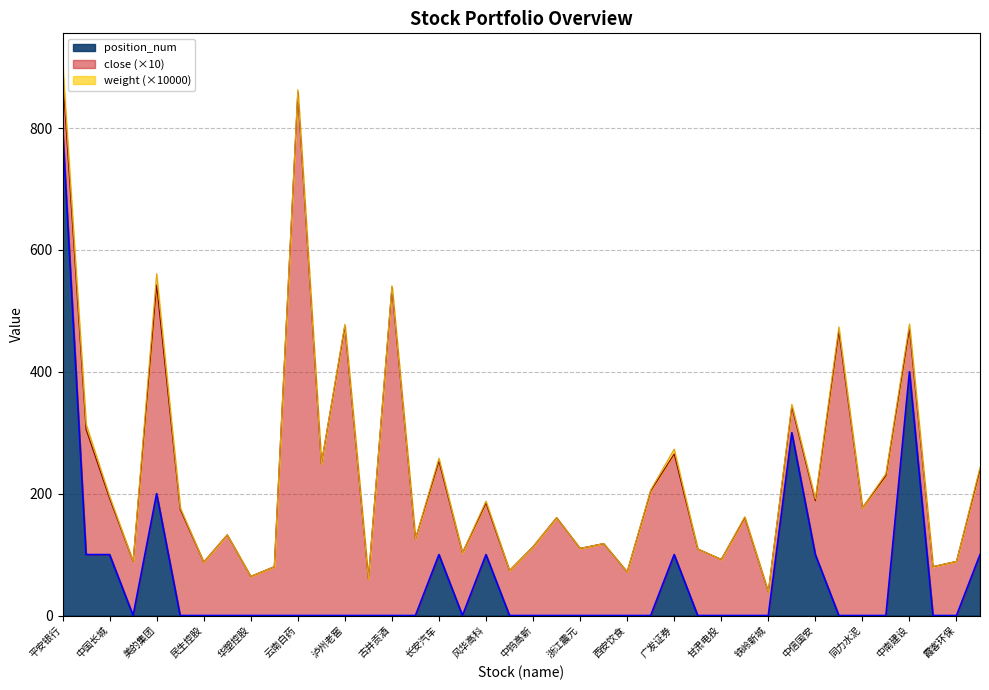

What is the approximate value of close at 泸州老窖?

47.5